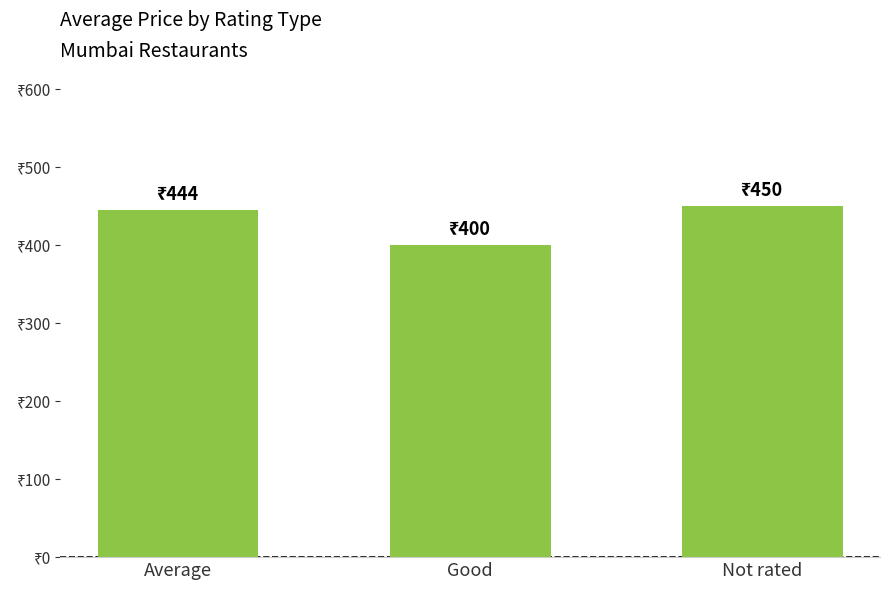

What is the average value?

431.5